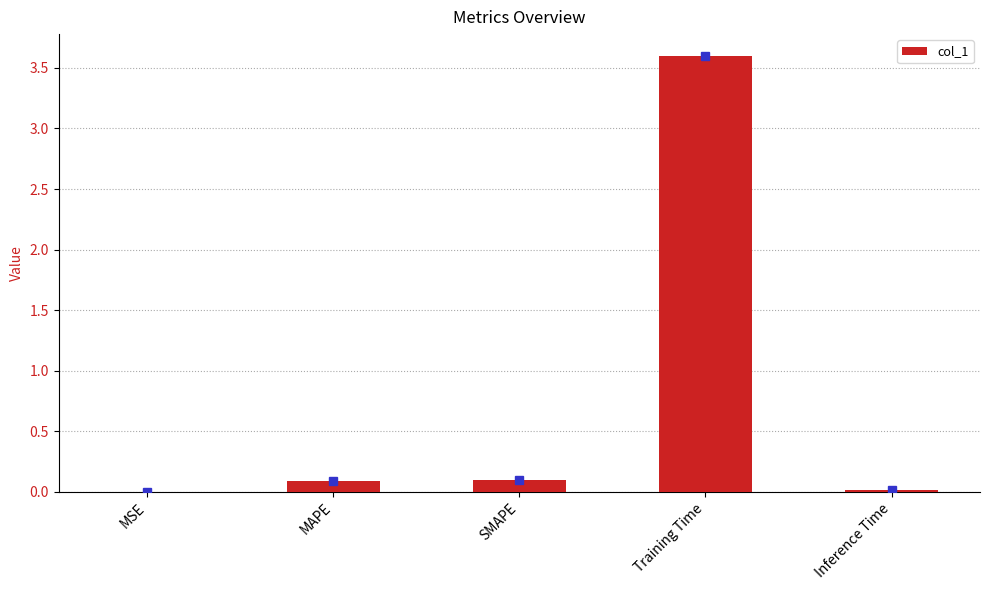

What value does the data have at Training Time?

3.6